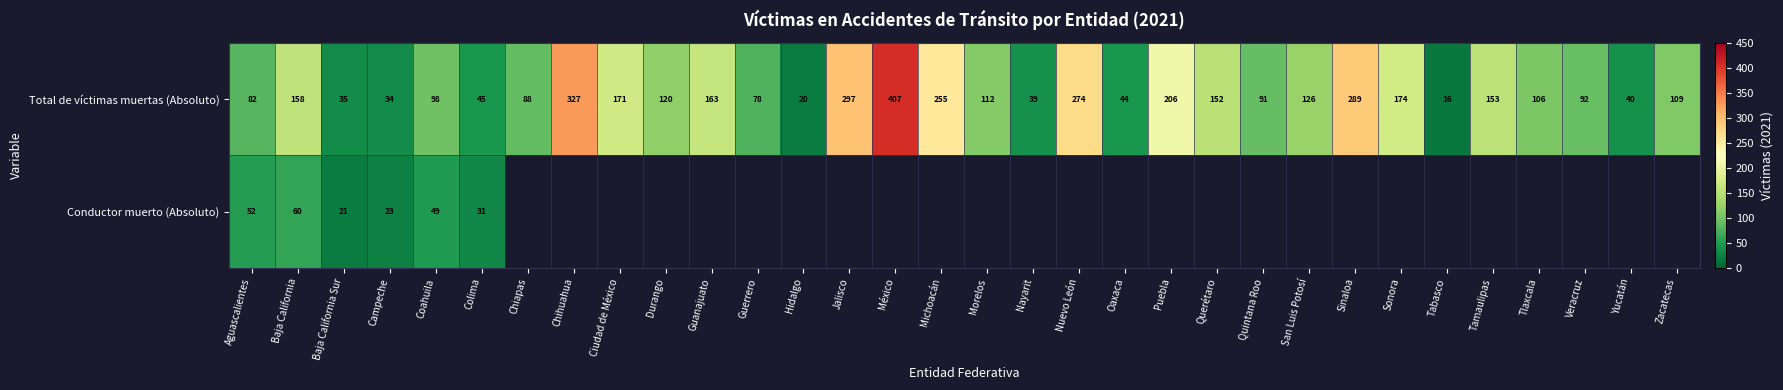

The value of Conductor muerto (Absoluto) at Baja California is 83.4. True or false?

False